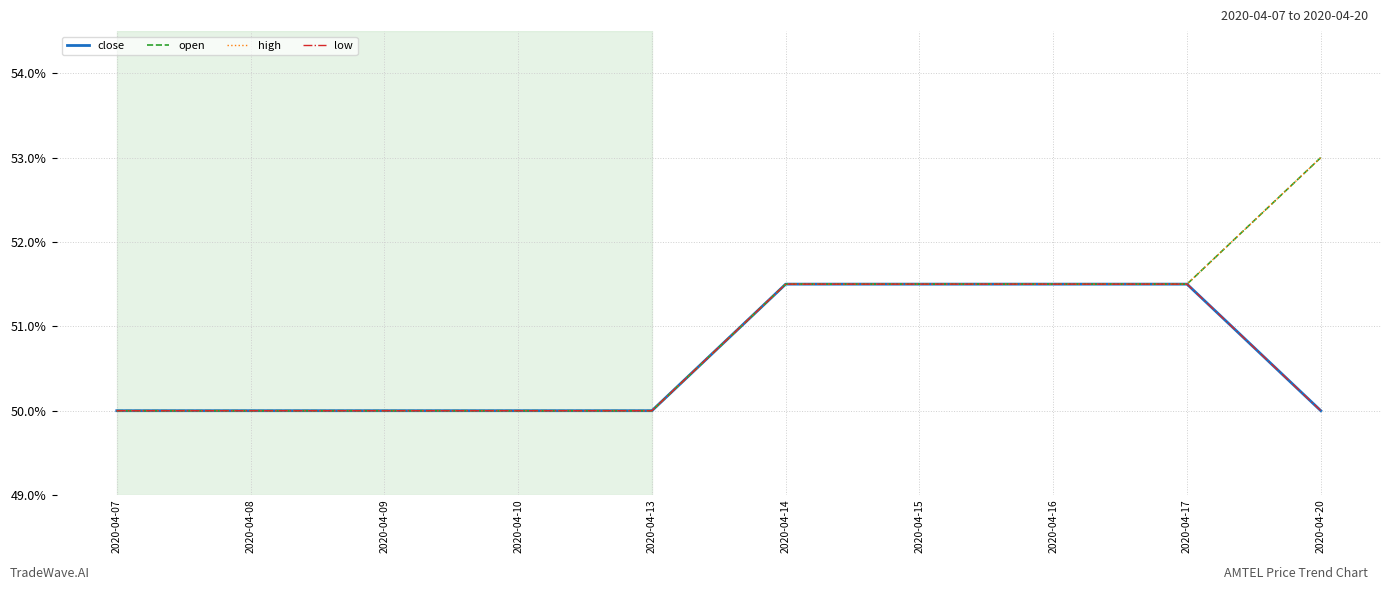

What is the sum of the high values at 2020-04-09 and 2020-04-20?

1.0